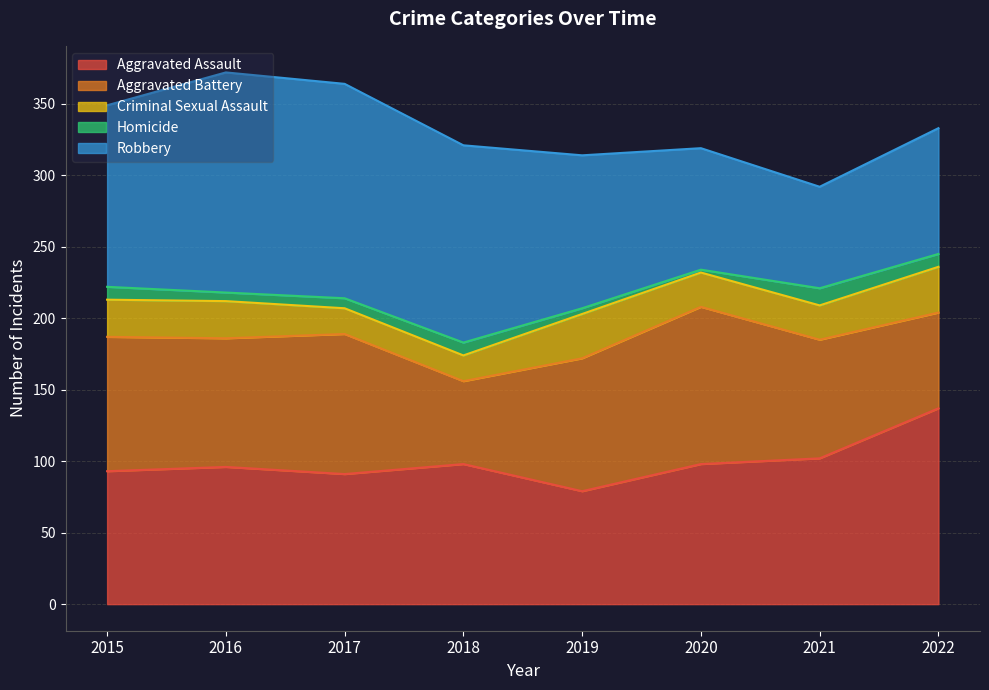

At how many categories does at least one series exceed 37?

8